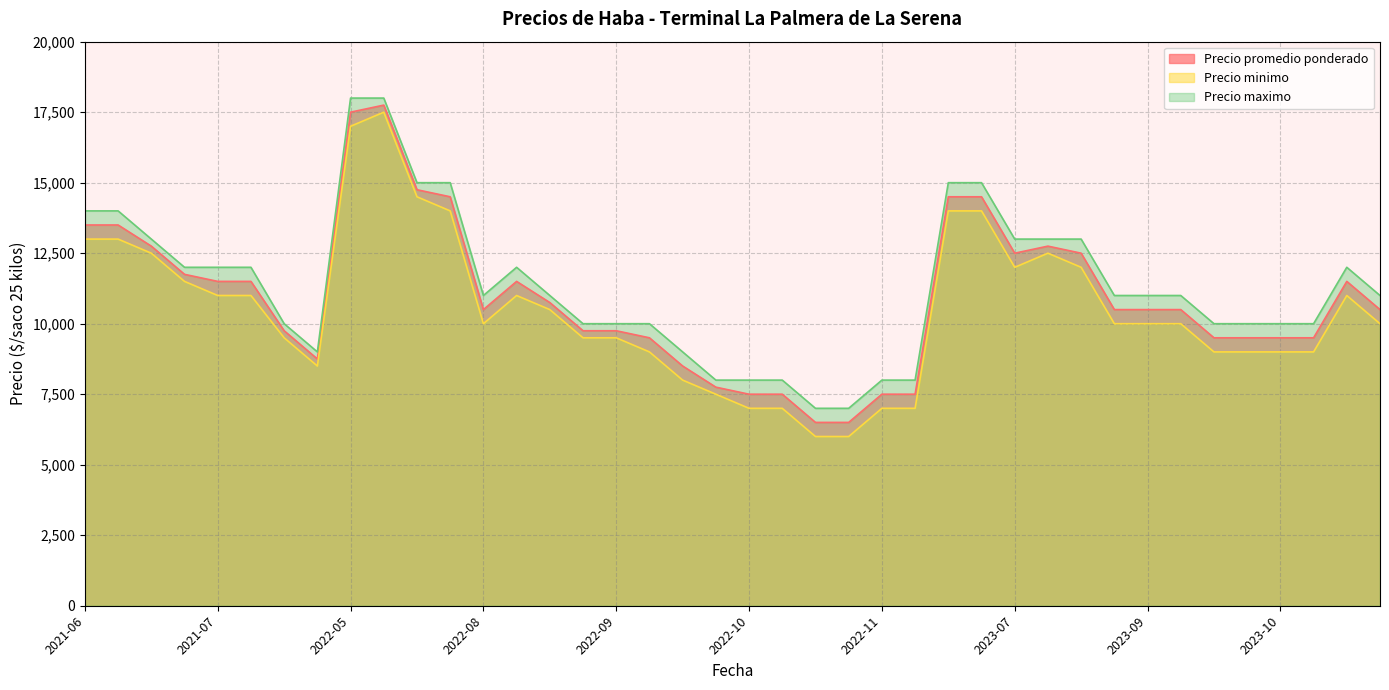

True or false: Precio maximo and Precio minimo intersect in this chart.

False